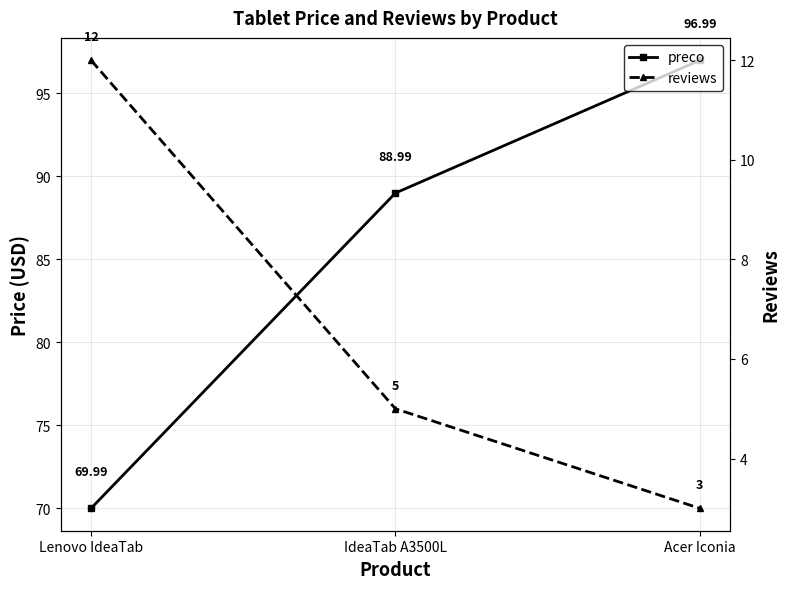

Reading left to right, list all the values displayed in this chart.

preco: 70.0	89.0	97.0
reviews: 12.0	5.0	3.0